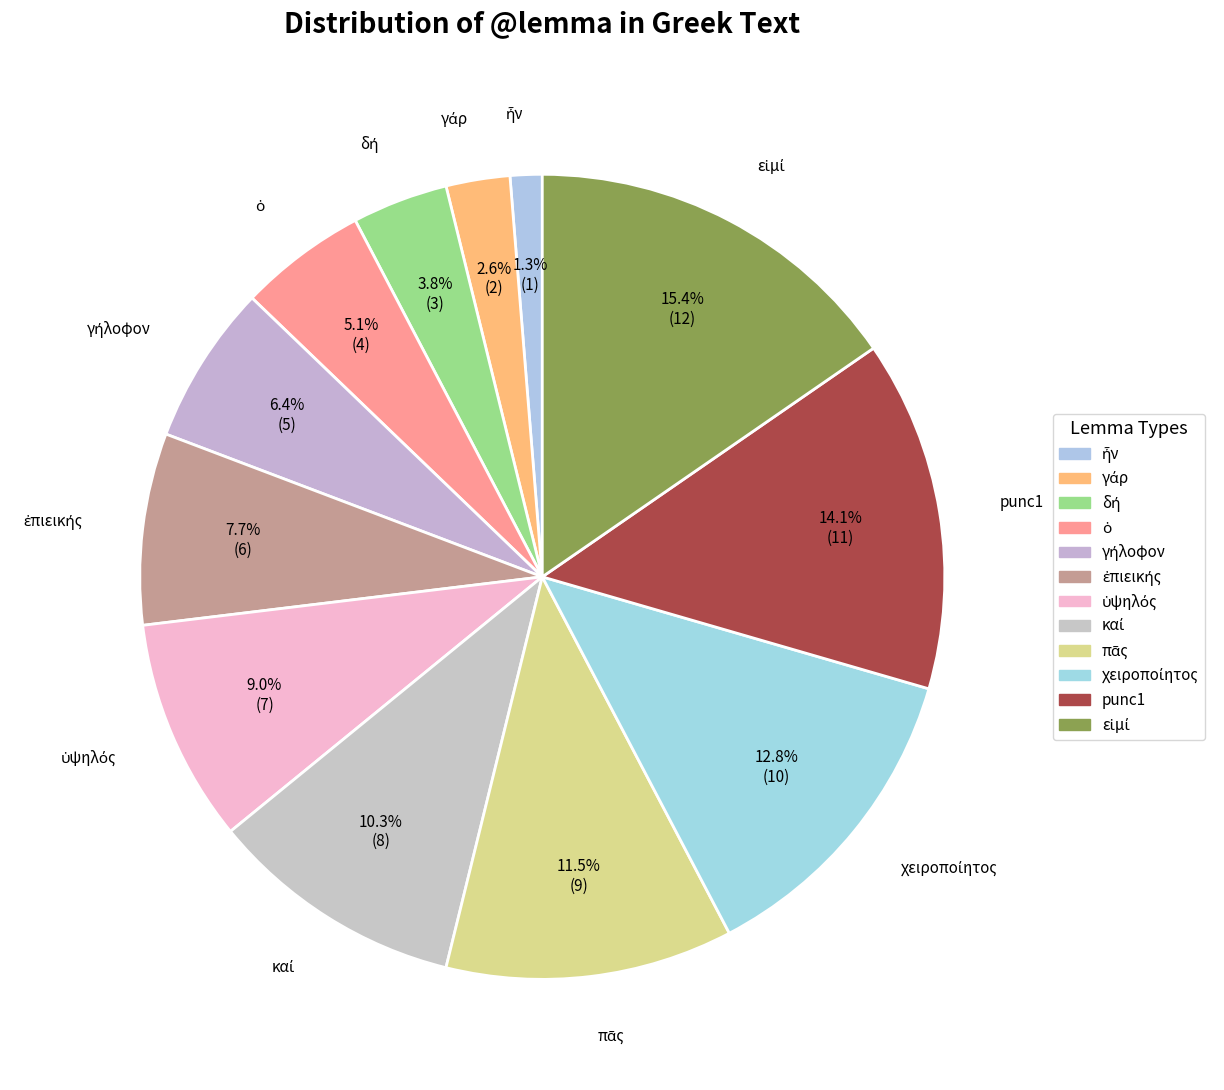

How many slices are in this pie chart?

12